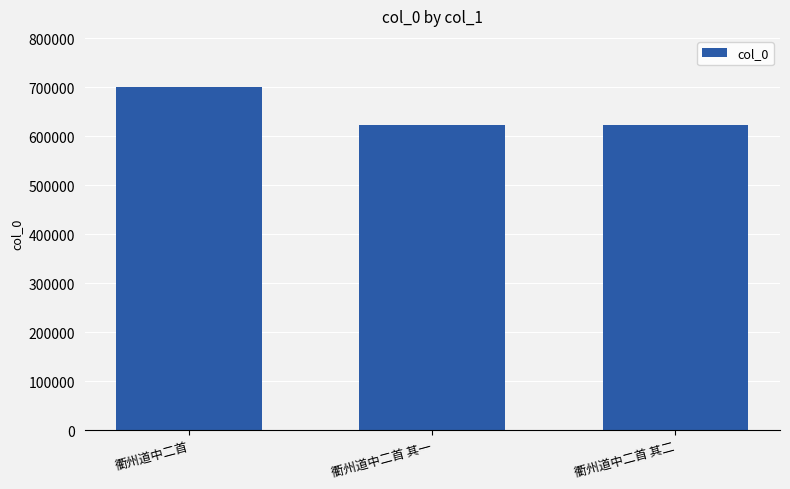

Read the value at 衢州道中二首, to the nearest 50.

699700